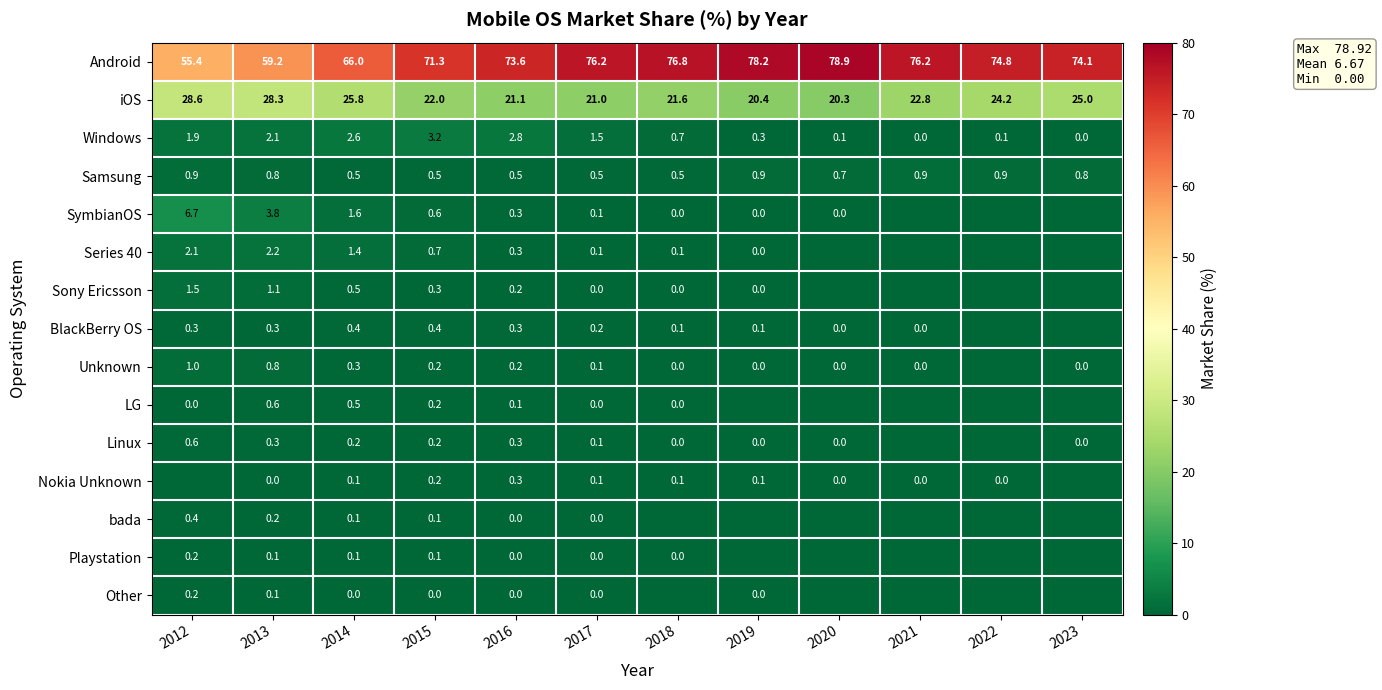

Is the value of Samsung at 2022 greater than the value of Sony Ericsson at 2014?

Yes